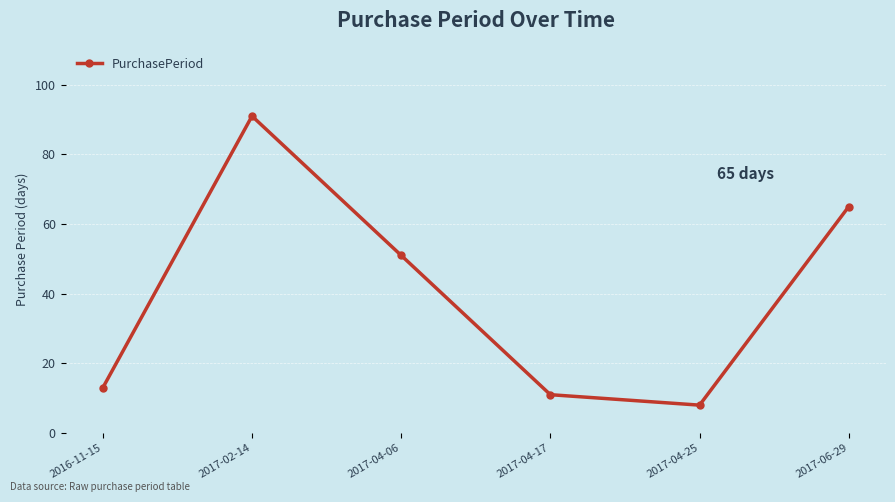

What is the value of the 6th point from the left?

65